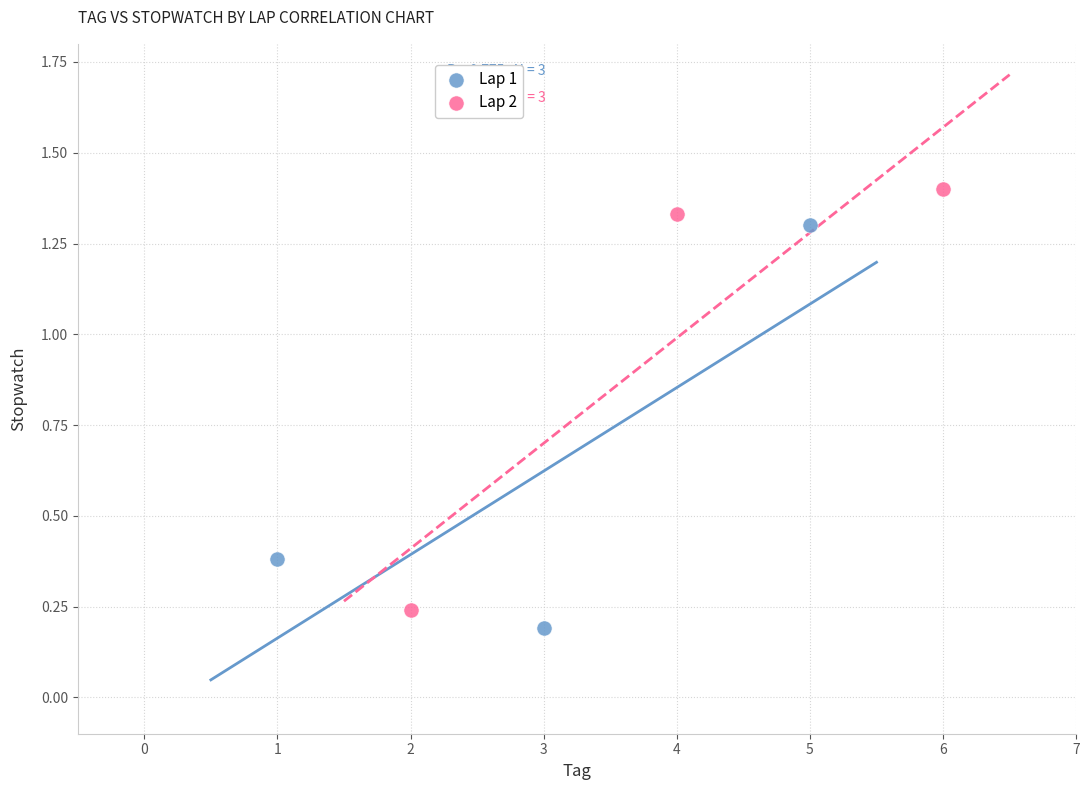

Which series reaches the minimum Y coordinate?

Lap 1